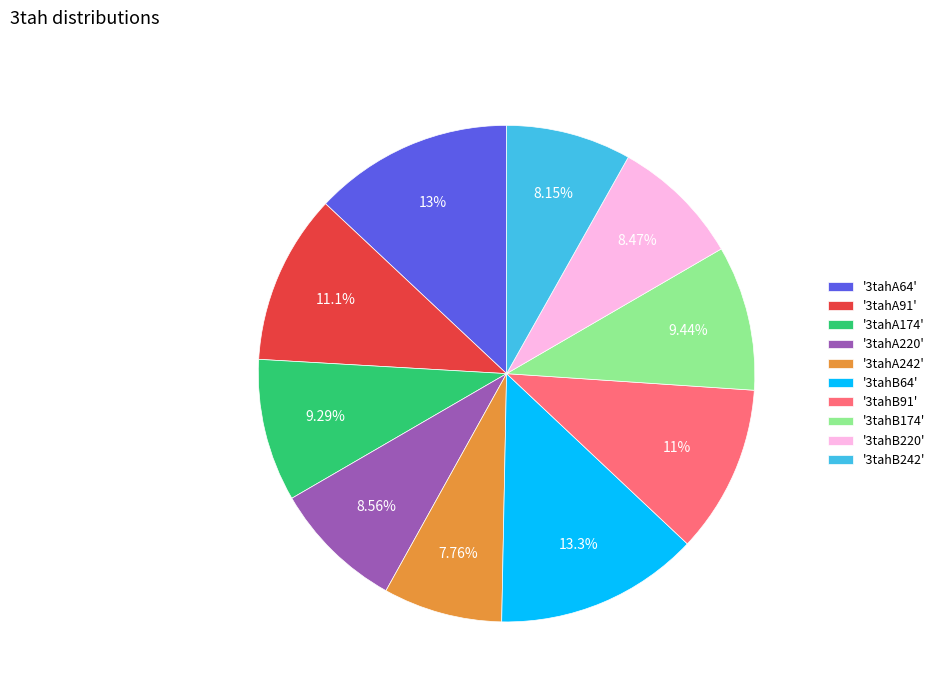

Is there any slice that represents more than half of the pie?

No